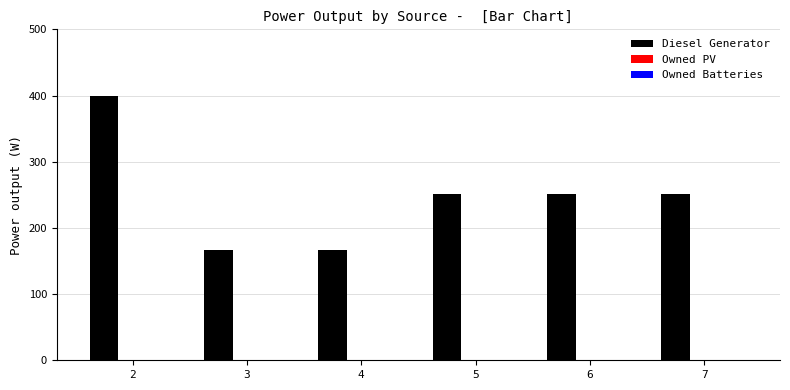

What is the difference between the maximum and minimum values?

234